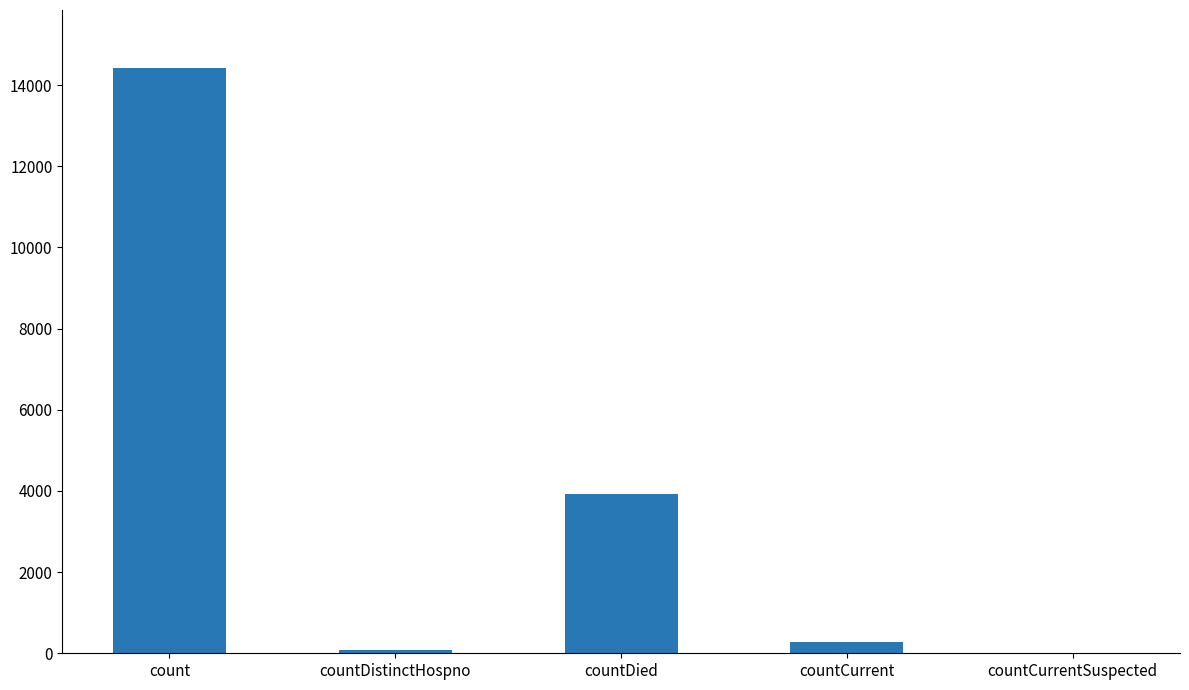

At which label does the data first exceed 278?

count